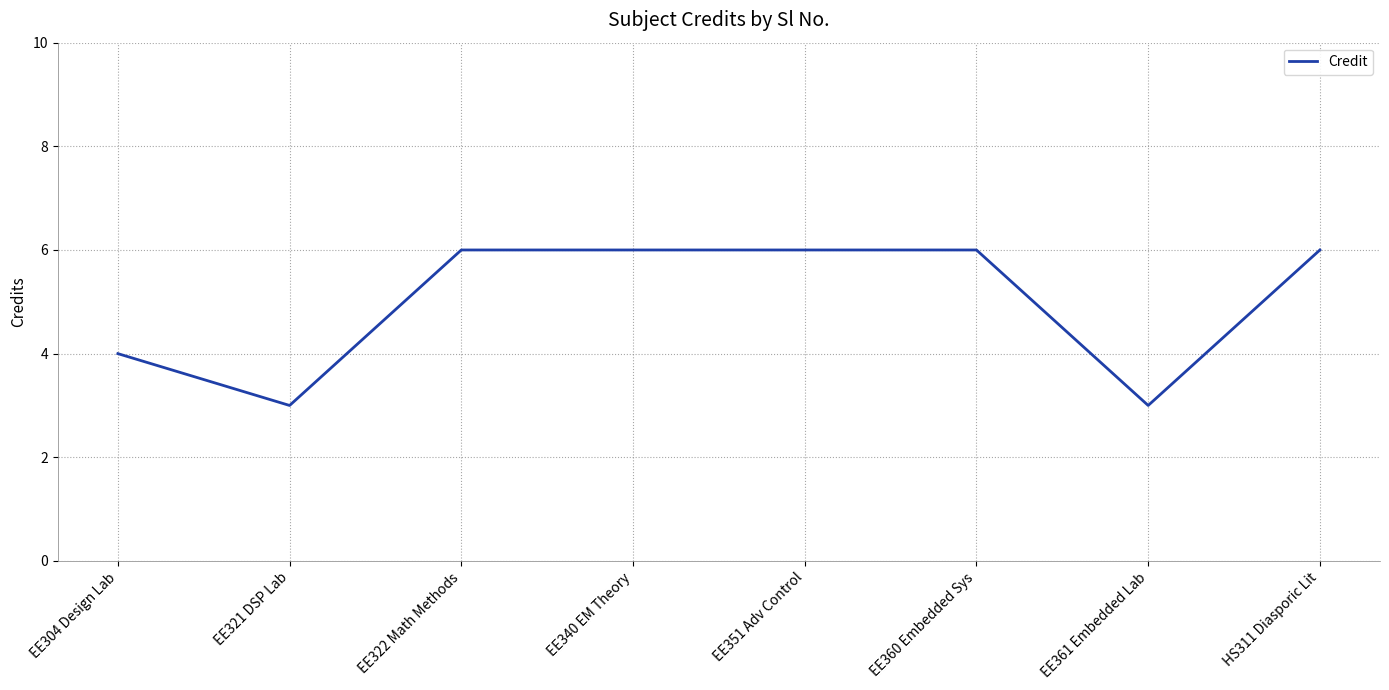

Reading left to right, what are all the values shown in this chart?

4	3	6	6	6	6	3	6